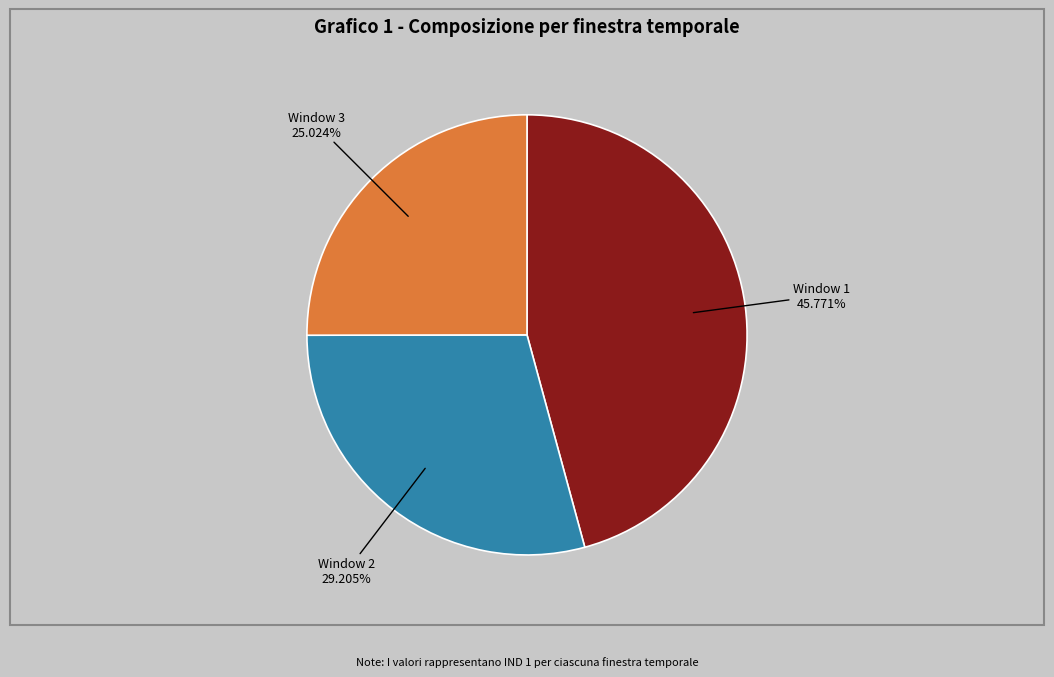

To the nearest percent, what portion does Window 2 represent?

29%